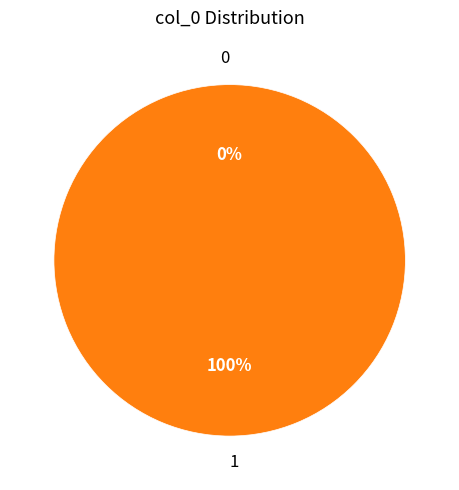

Which category has the biggest portion of the pie?

1